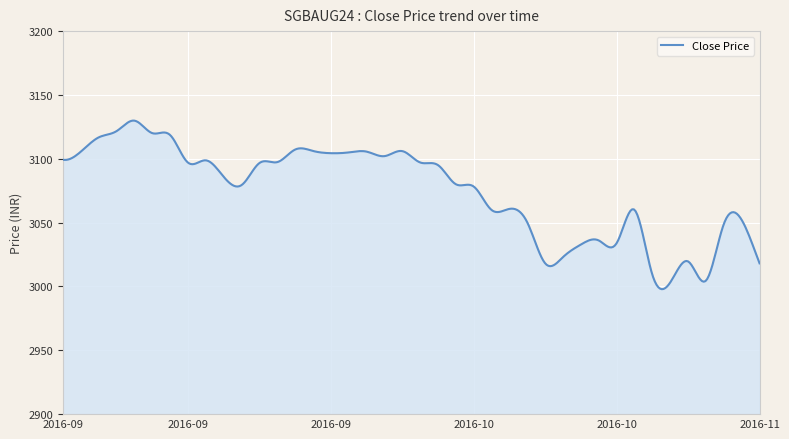

What is the maximum value shown in the chart?

3129.9